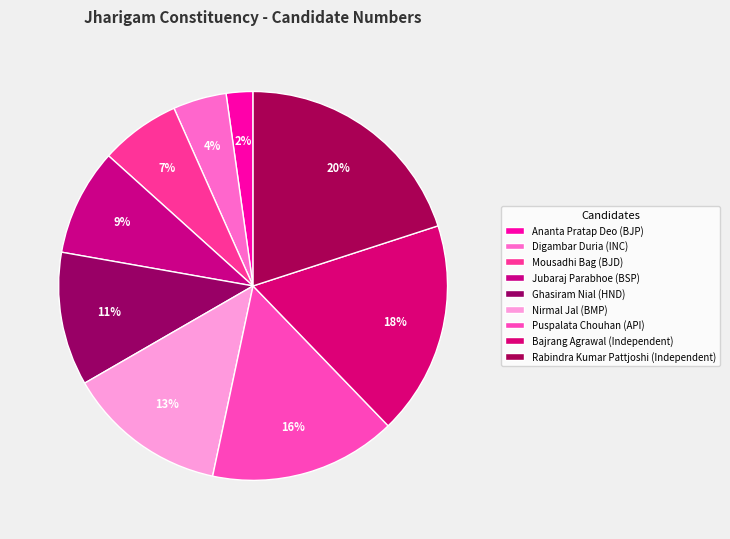

What is the smallest slice in the pie chart?

Ananta Pratap Deo (BJP)